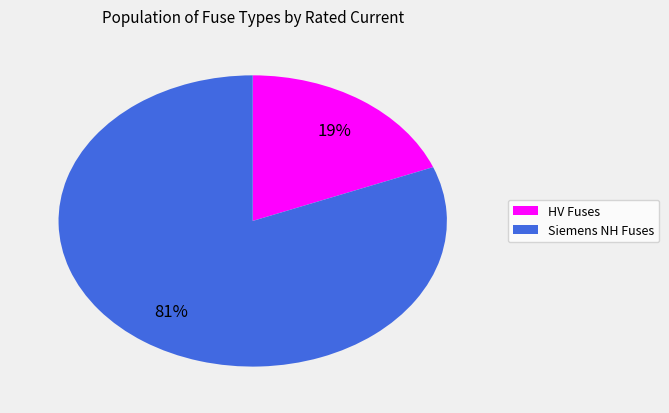

To the nearest percent, what is the average slice percentage?

50%